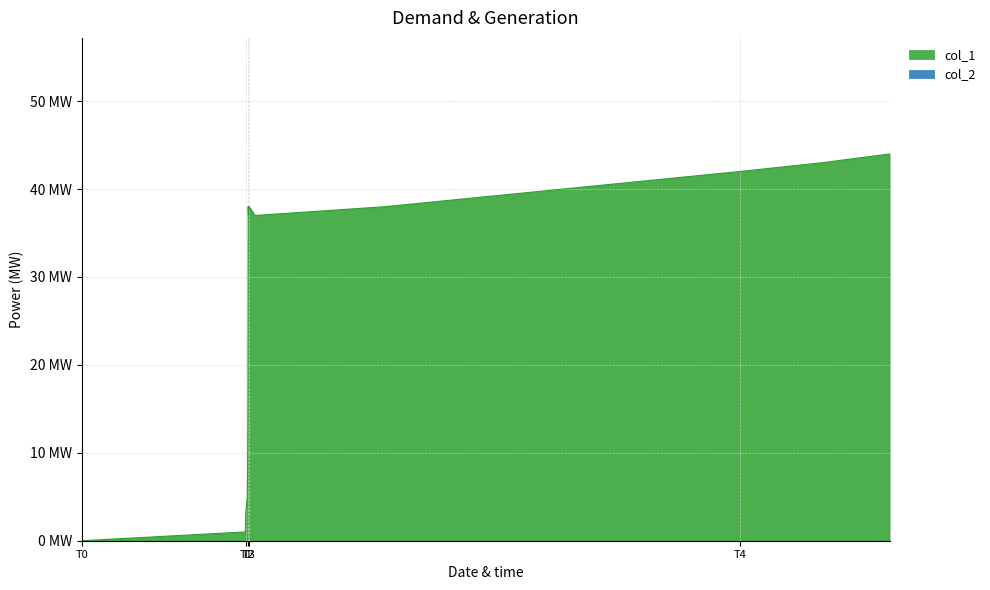

Reading left to right, what are all the values shown in this chart?

0	1	3	4	5	8	16	38	37	38	37	38	42	43	44